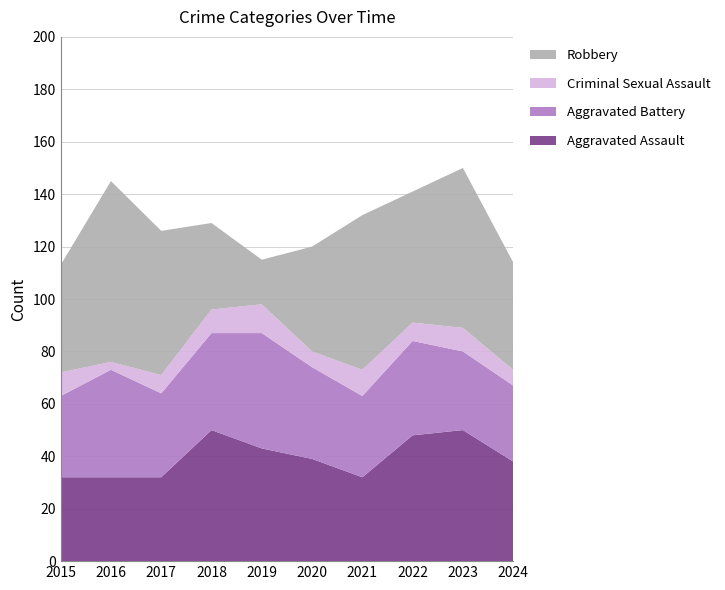

Reading left to right, transcribe all the data shown in this chart.

Aggravated Assault: 32	32	32	50	43	39	32	48	50	38
Aggravated Battery: 31	41	32	37	44	35	31	36	30	29
Criminal Sexual Assault: 9	3	7	9	11	6	10	7	9	6
Robbery: 41	69	55	33	17	40	59	50	61	41